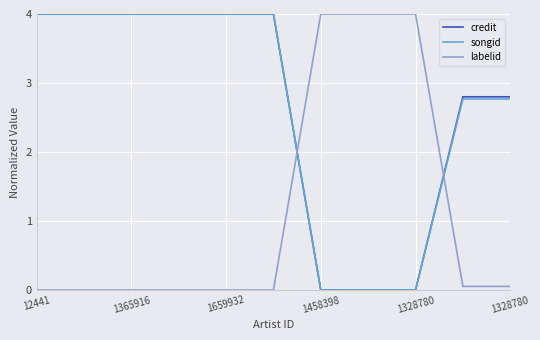

True or false: songid and labelid intersect in this chart.

True